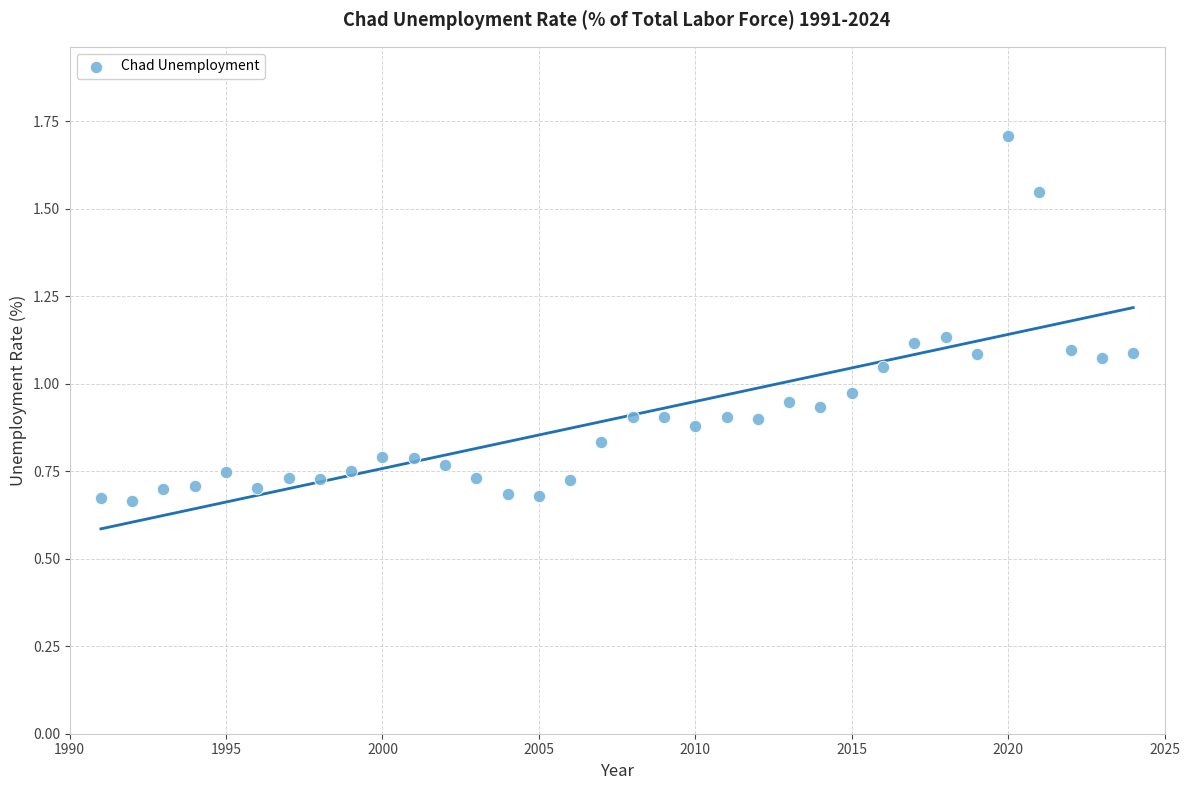

How many data points are displayed?

34